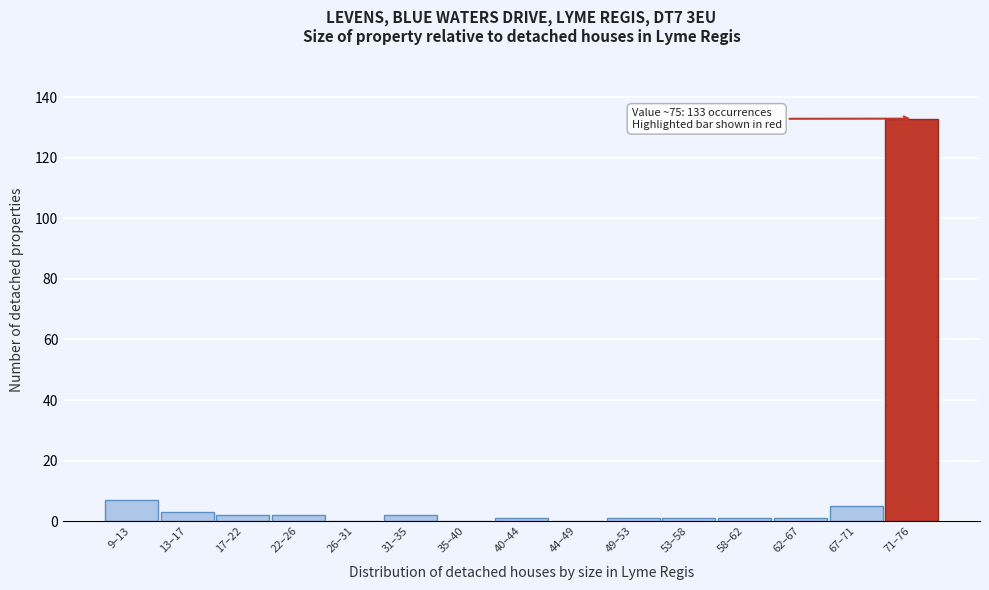

Reading right to left, extract all data points from this chart.

71–76=133	67–71=5	62–67=1	58–62=1	53–58=1	49–53=1	44–49=0	40–44=1	35–40=0	31–35=2	26–31=0	22–26=2	17–22=2	13–17=3	9–13=7